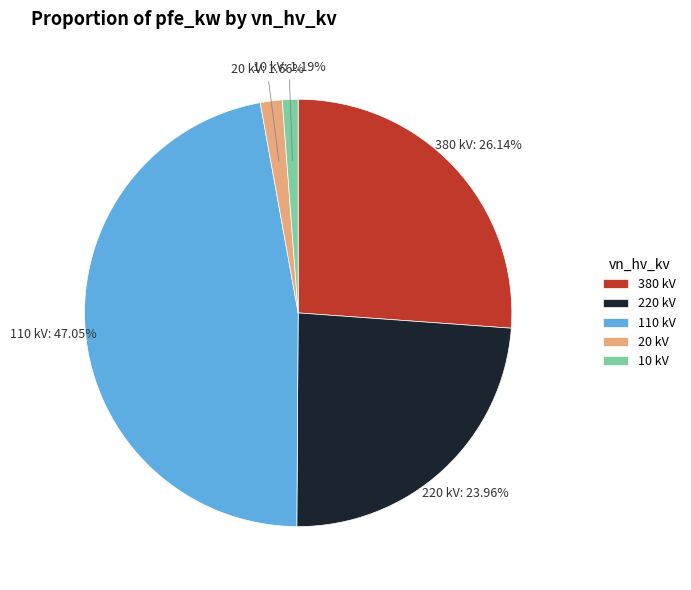

Between 380 kV and 10 kV, which is larger?

380 kV